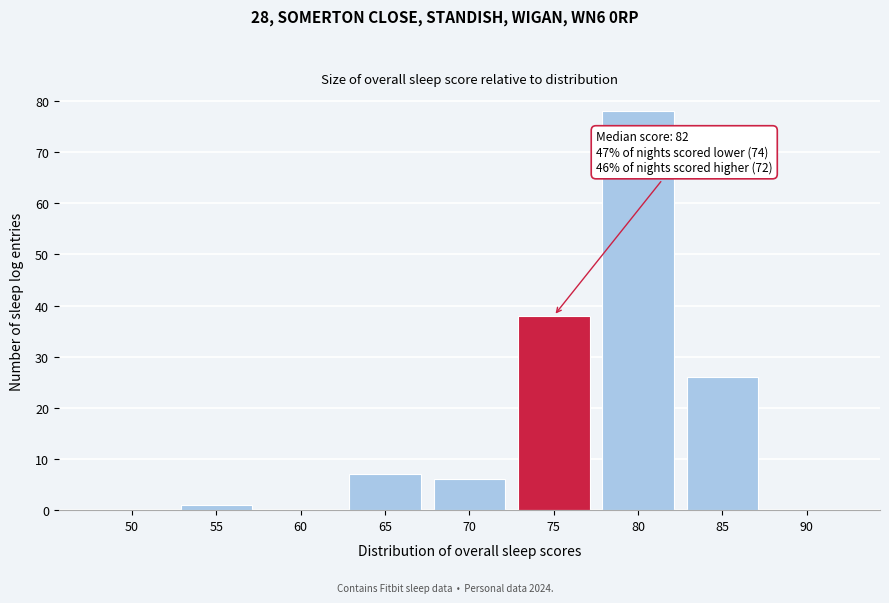

Reading right to left, what are all the values shown in this chart?

90=0	85=26	80=78	75=38	70=6	65=7	60=0	55=1	50=0